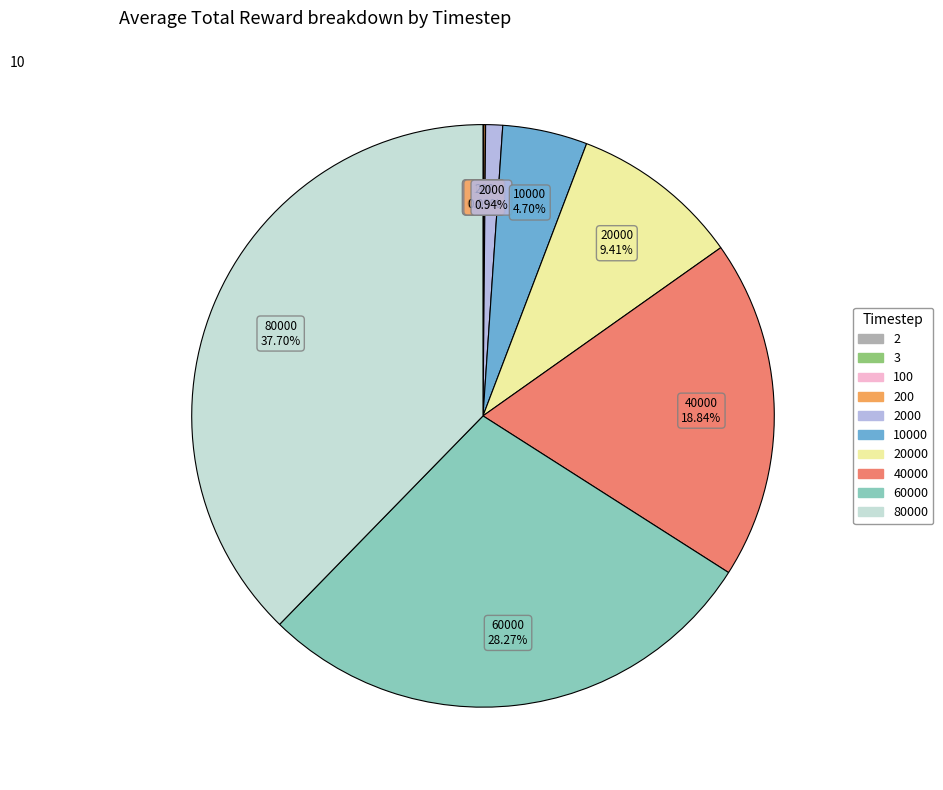

Is there a majority slice in this chart?

No